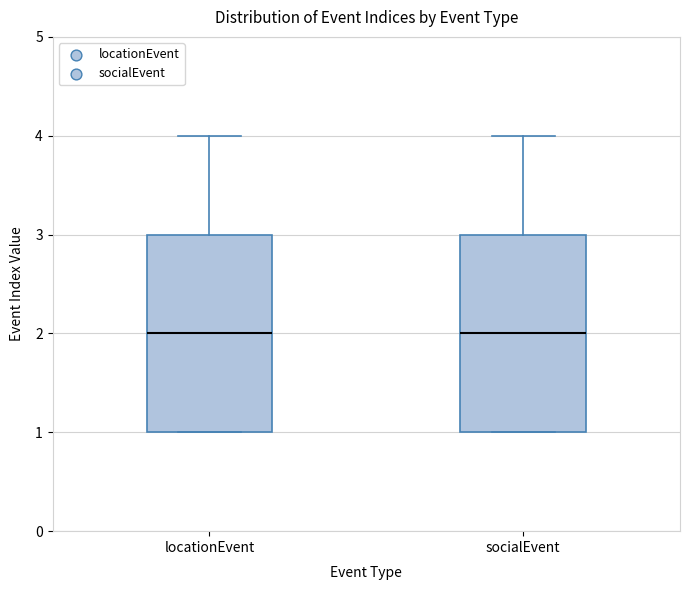

Where does the upper whisker of the box for locationEvent end on the y-axis? The values are not printed on the chart, so give them approximately, as read against the axis.

4